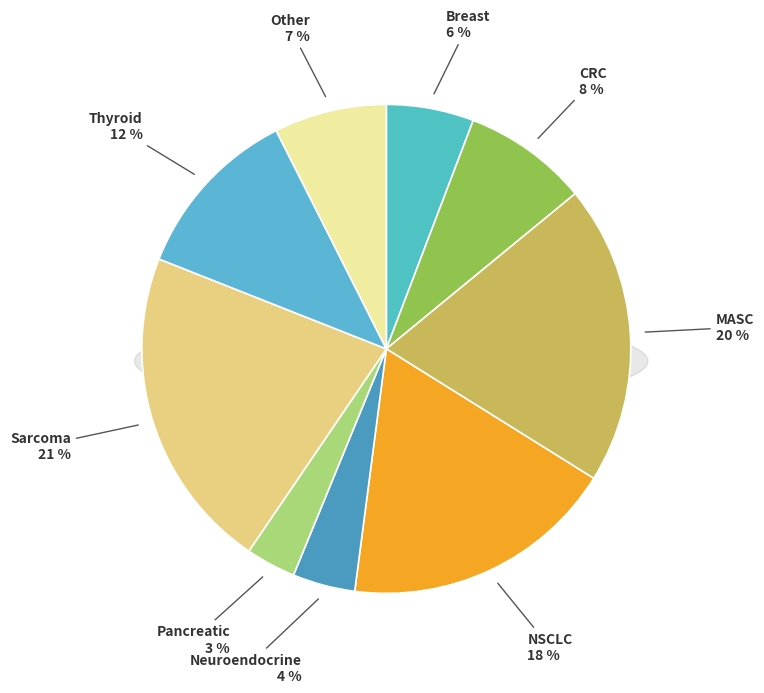

To the nearest percent, what percentage of the pie is Breast?

6%